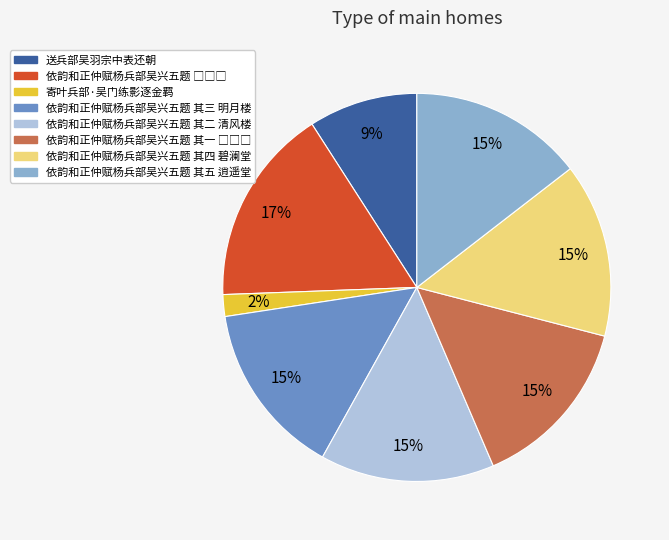

To the nearest percent, what is the difference between the largest and smallest slice percentages?

15%